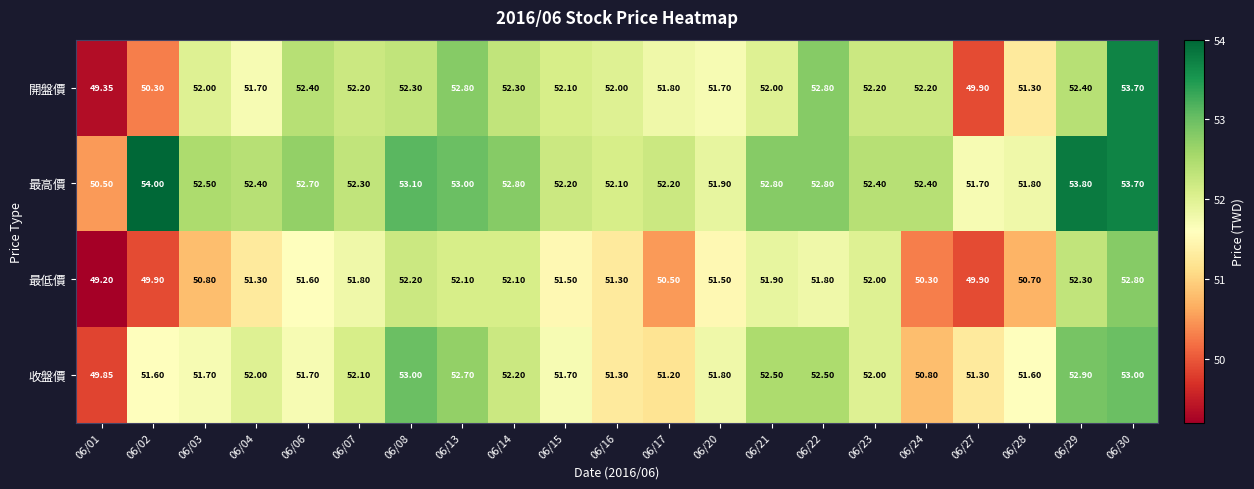

Which series has the largest total across all categories?

最高價